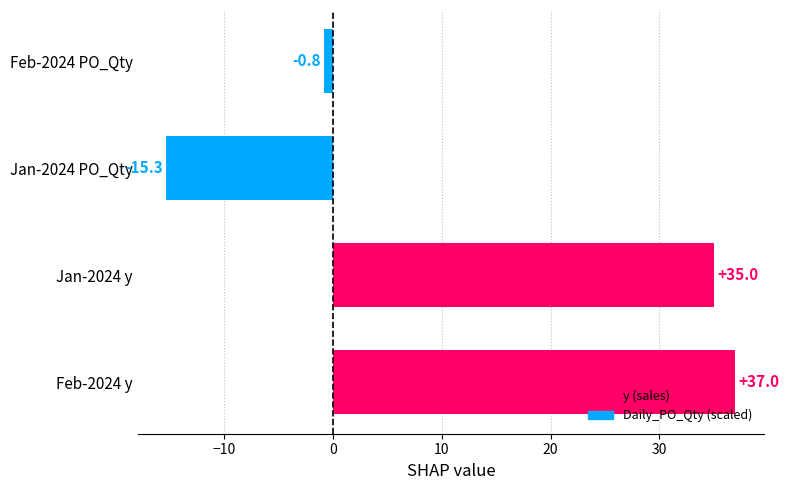

The value at Jan-2024 y is 49.0. True or false?

False